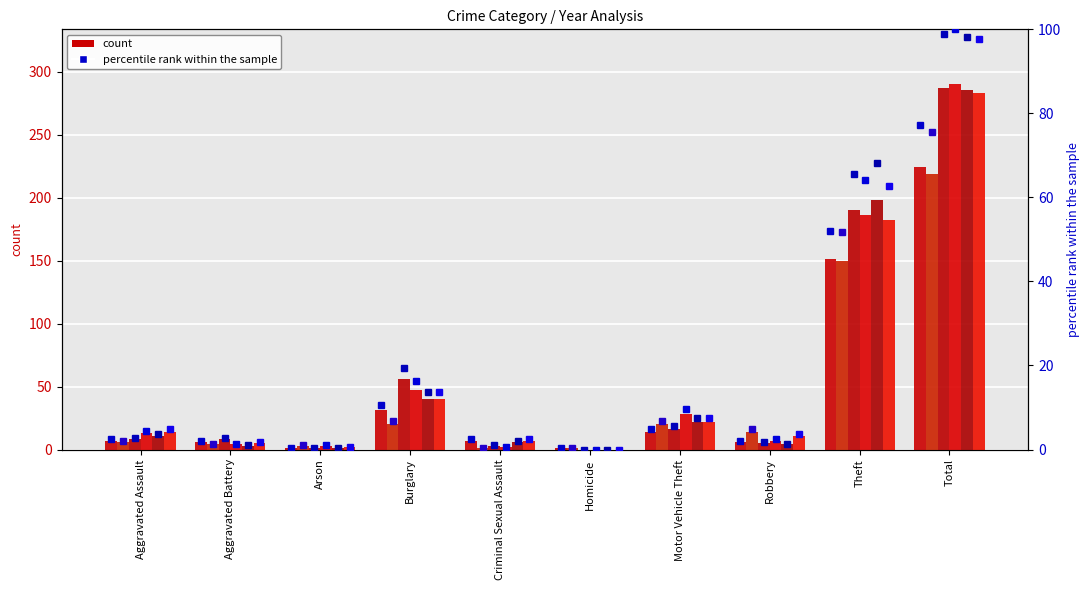

Which category has the lowest value in the percentile rank - 2018 series?

Homicide